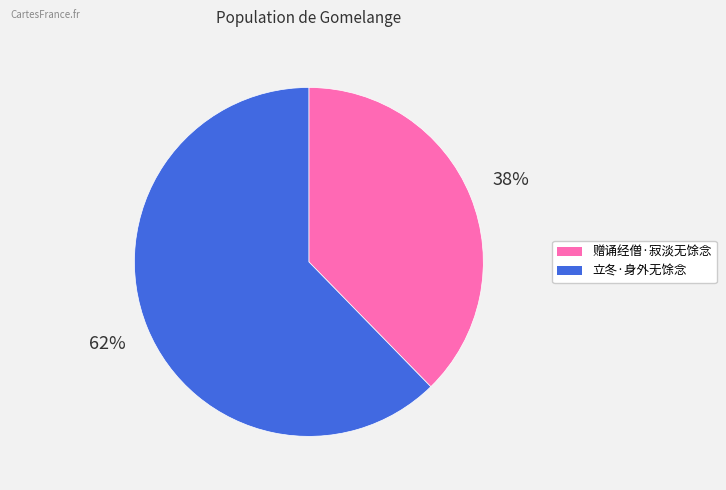

To the nearest percent, what is the average slice percentage?

50%